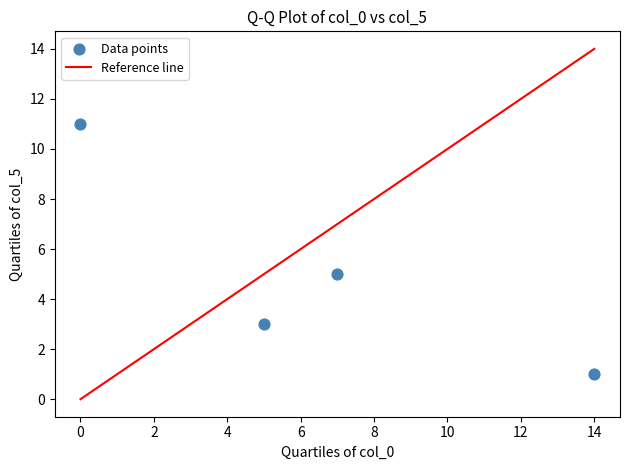

What Y value in the scatter plot is closest to 6?

5